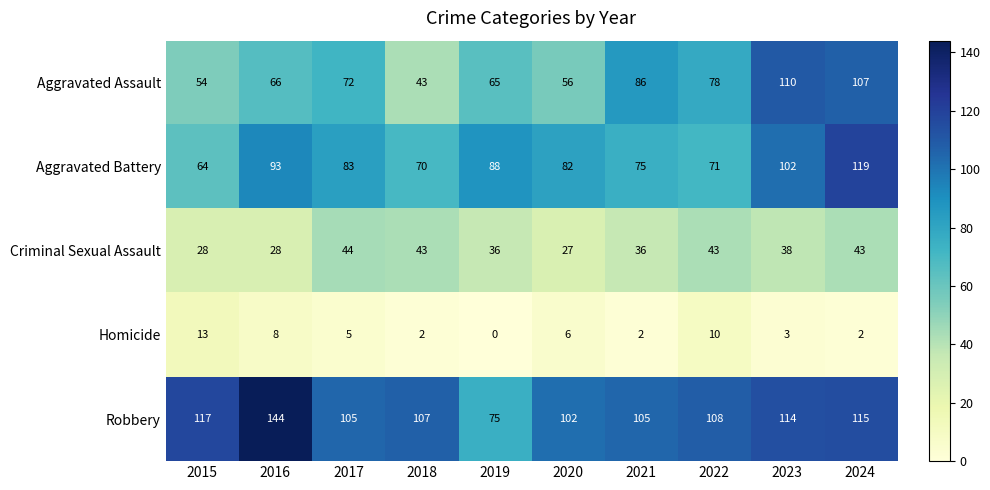

What is the difference between the maximum and minimum values in the Aggravated Battery series?

55